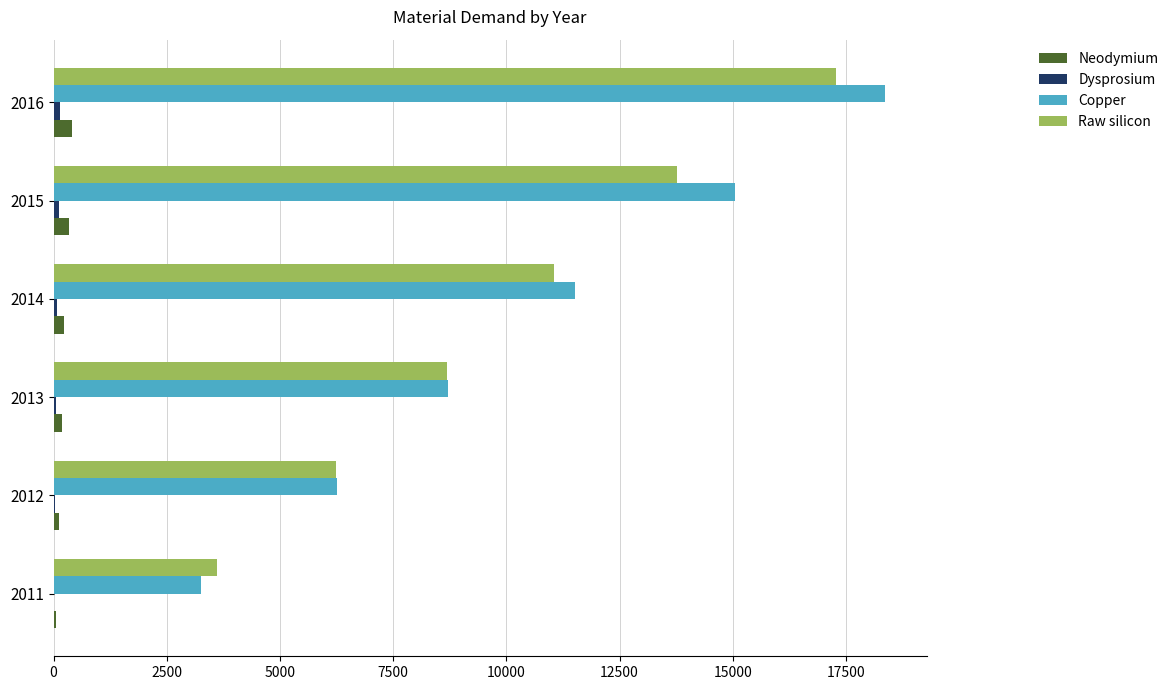

The value of Raw silicon at 2011 is 998.9. True or false?

False